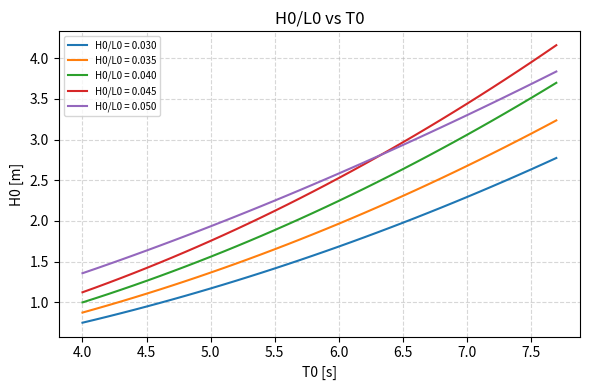

True or false: H0/L0 = 0.045 and H0/L0 = 0.030 cross at least once.

False